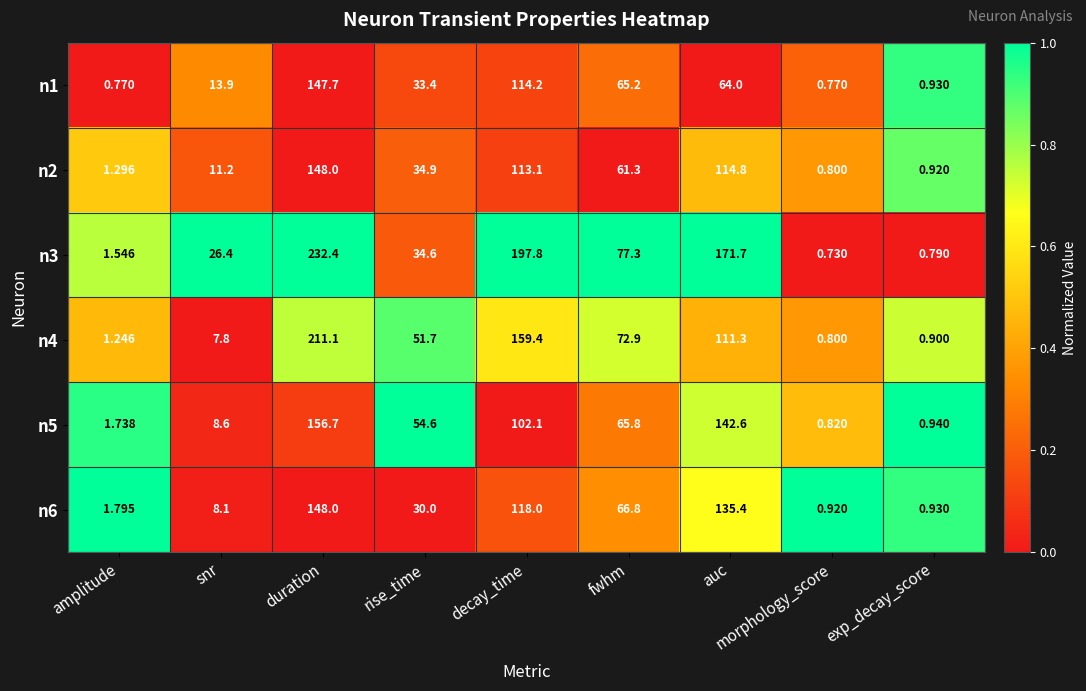

Rank the series at decay_time from highest to lowest value.

n3, n4, n6, n1, n2, n5